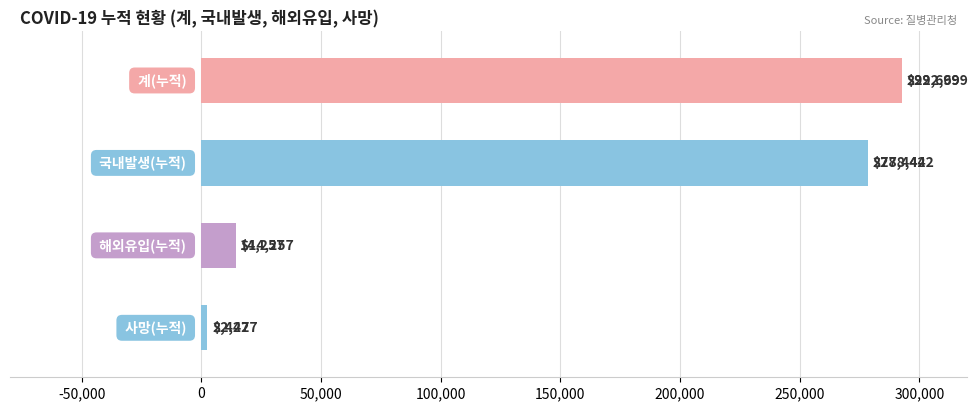

What is the average value?

146956